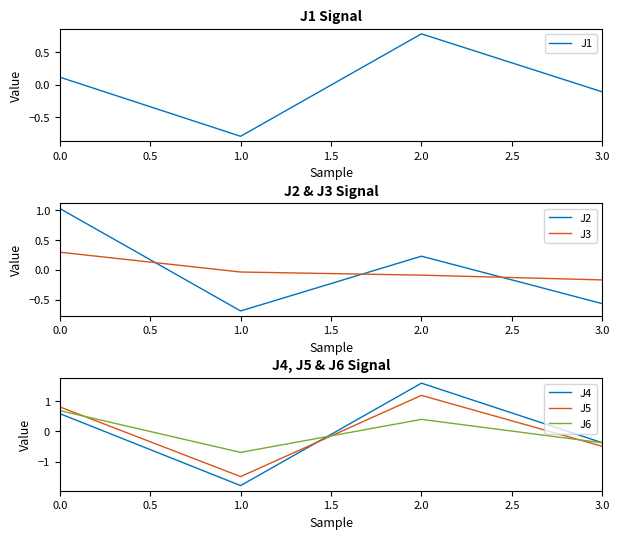

What is the difference between the J5 values at 0.0 and 3.0?

1.3